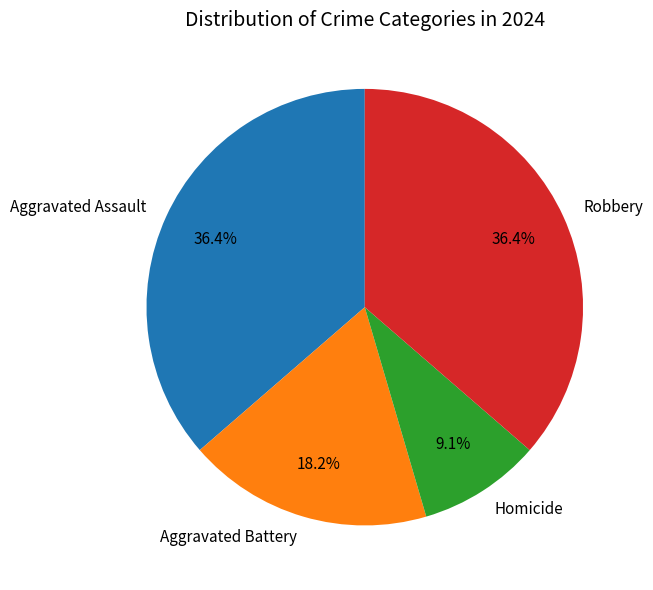

Which has a higher value, Aggravated Battery or Homicide?

Aggravated Battery